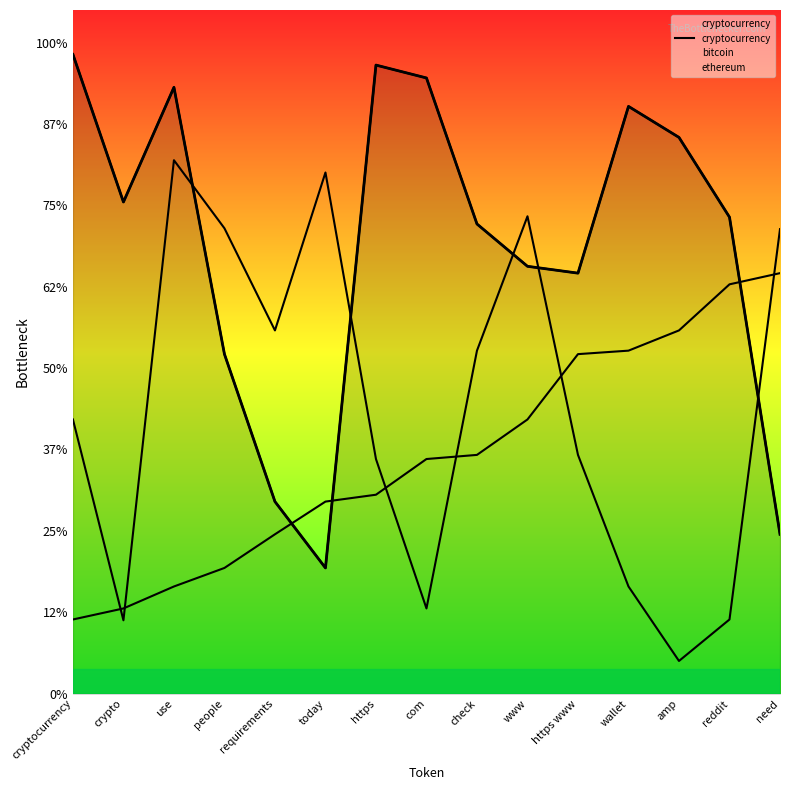

Where is the data nearest to the value 2349?

https www